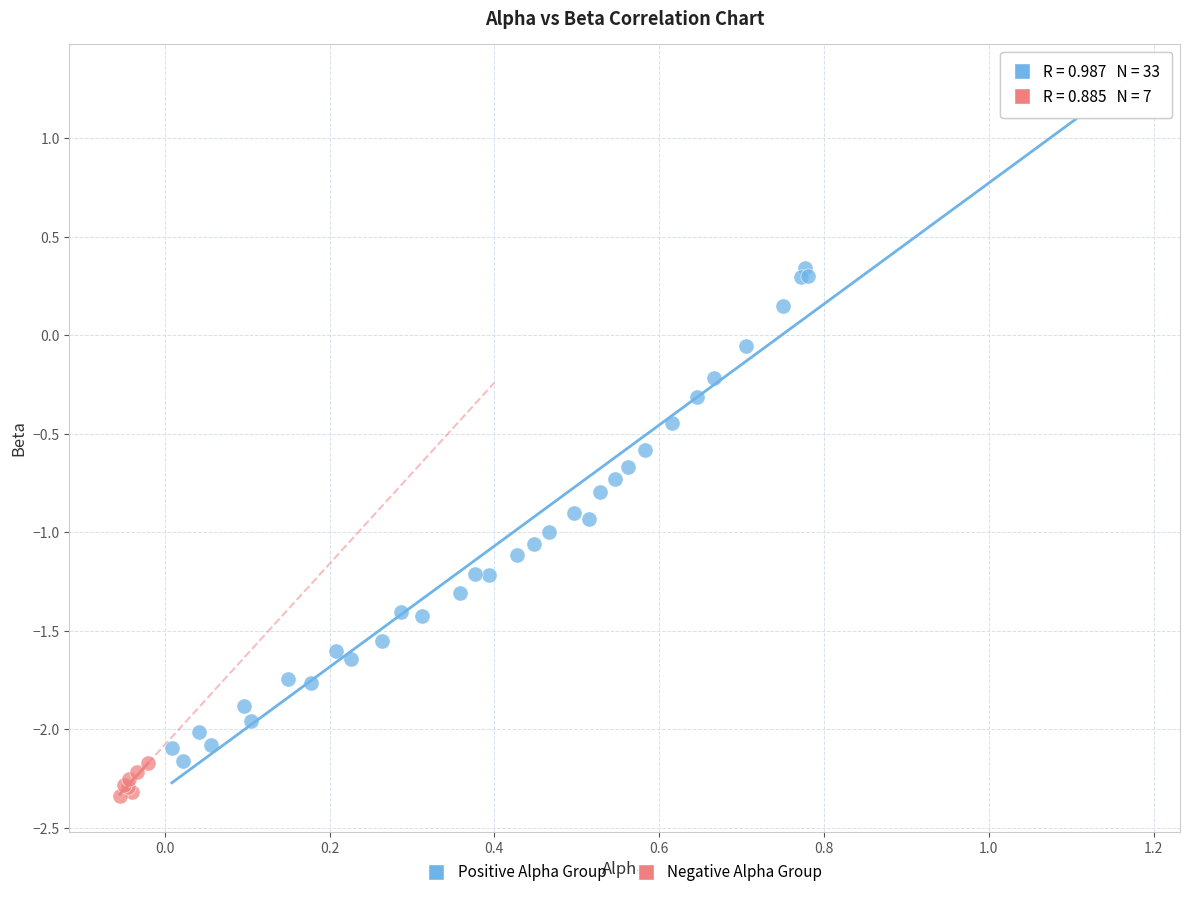

What are all the series names shown in the legend?

Positive Alpha Group, Negative Alpha Group